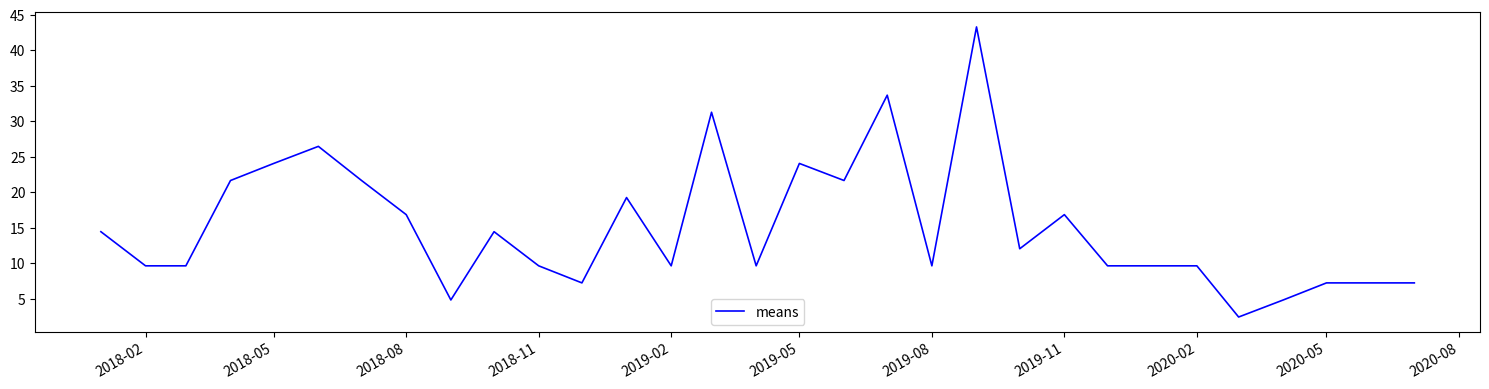

The chart shows a value of 5.2 at 2018-02. True or false?

False